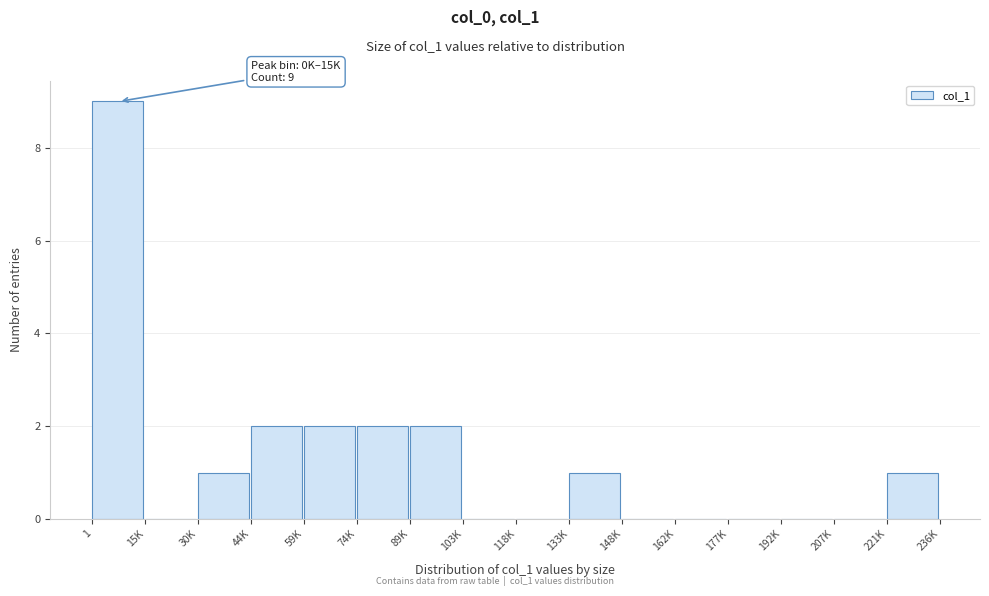

Reading left to right, extract all data points from this chart.

1=9	15K=0	30K=1	44K=2	59K=2	74K=2	89K=2	103K=0	118K=0	133K=1	148K=0	162K=0	177K=0	192K=0	207K=0	221K=1